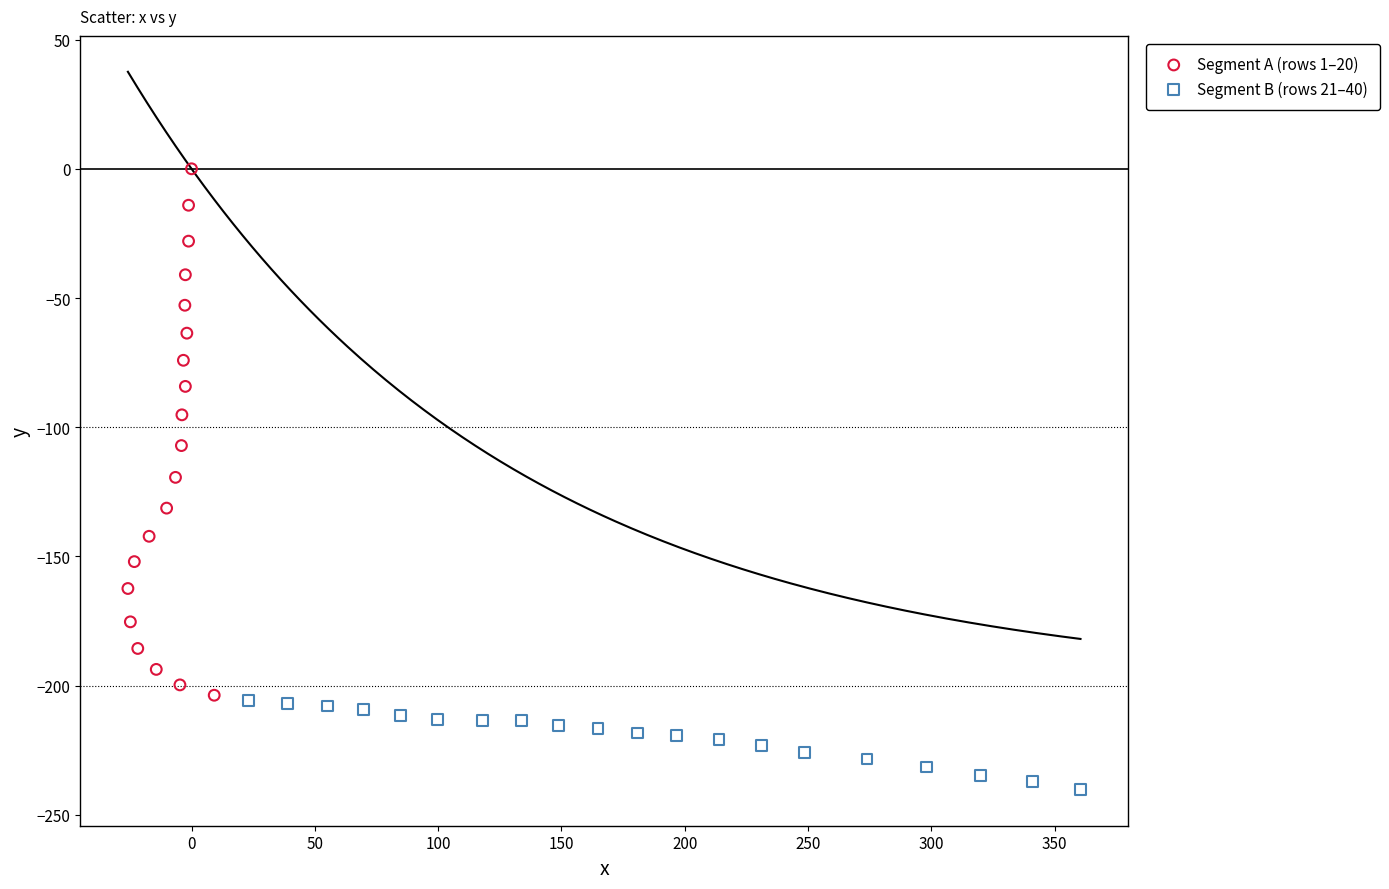

Which series has the widest spread of Y values?

Segment A (rows 1–20)